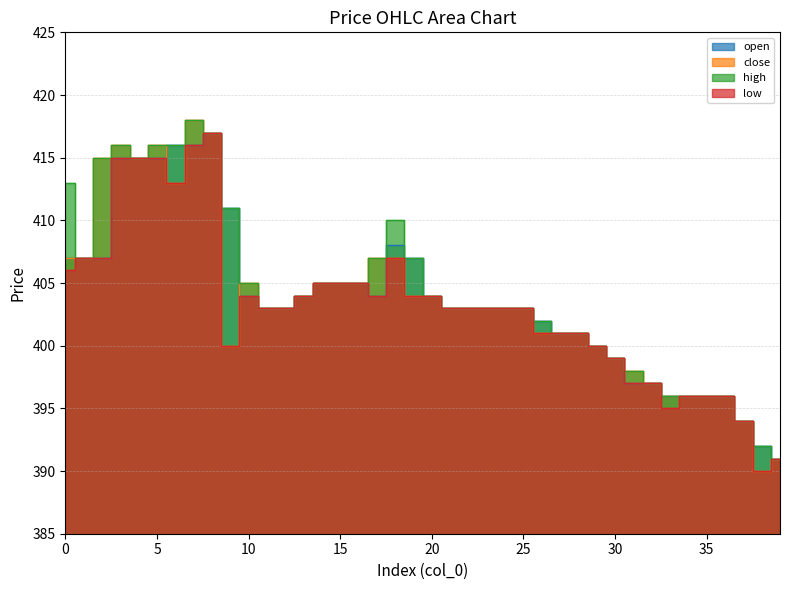

What is the value of the low point at the 28th from the left?

401